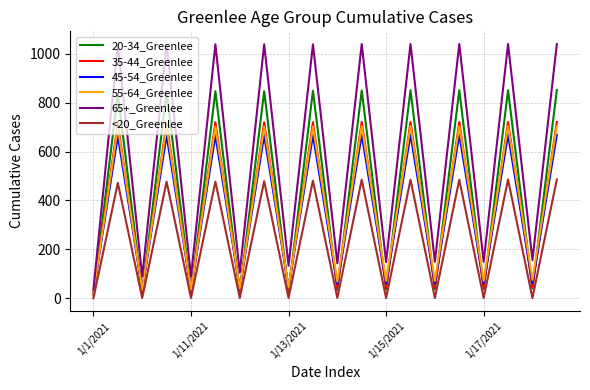

Which series has the largest total across all categories?

65+_Greenlee